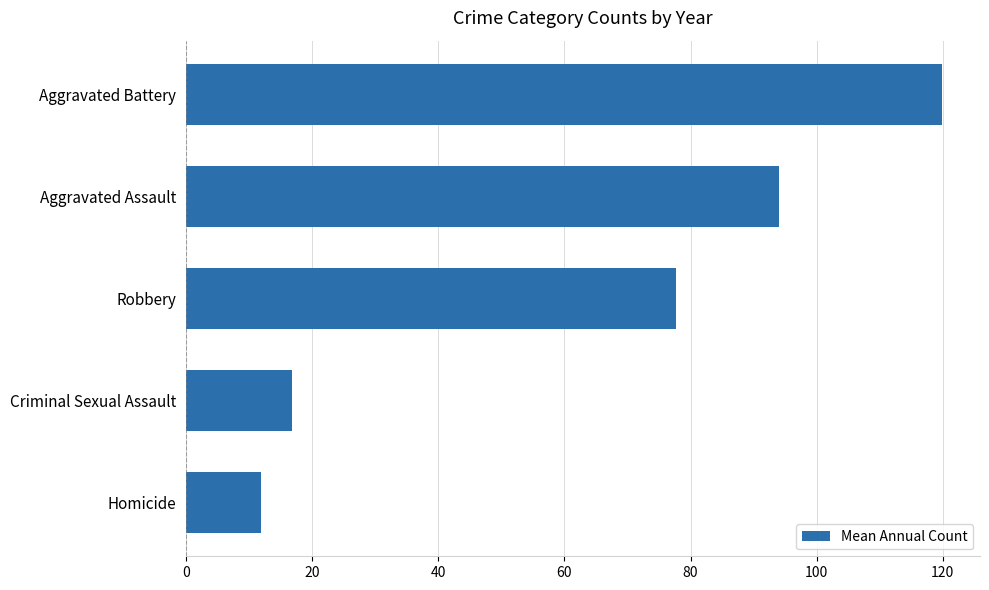

Rank the categories by value from lowest to highest.

Homicide, Criminal Sexual Assault, Robbery, Aggravated Assault, Aggravated Battery